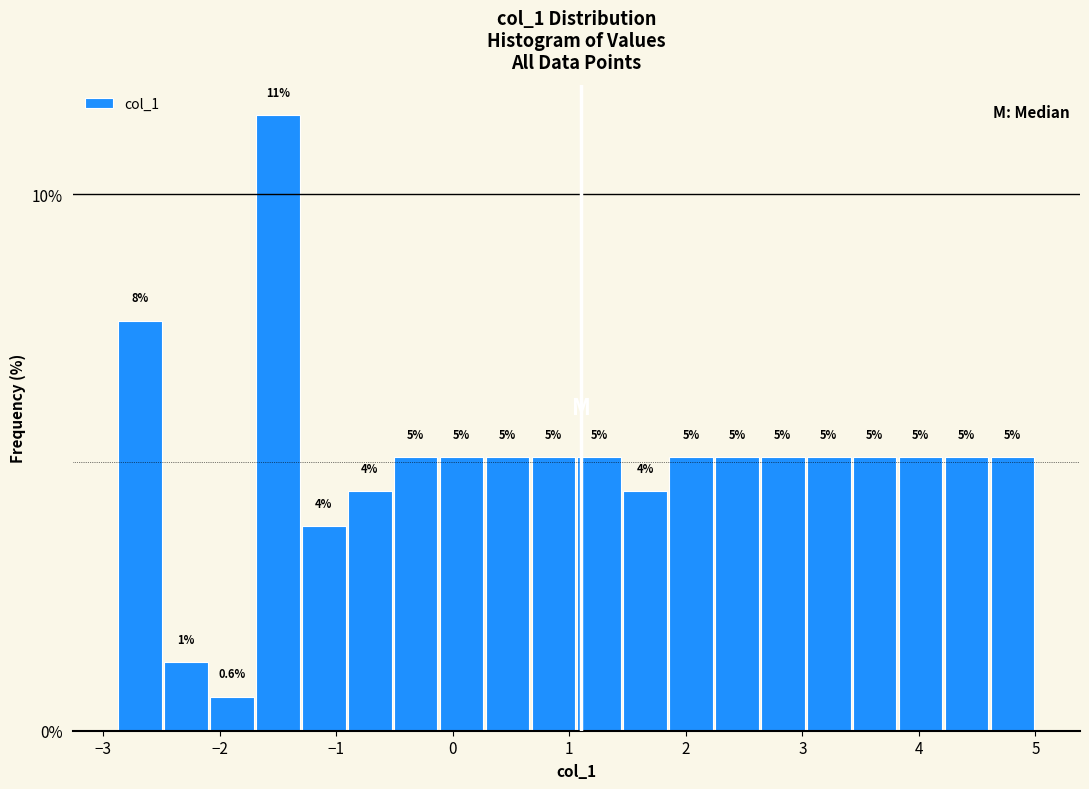

Around what value on the x-axis is the tallest bar? Give the approximate position of its centre, as read against the axis.

-1.5